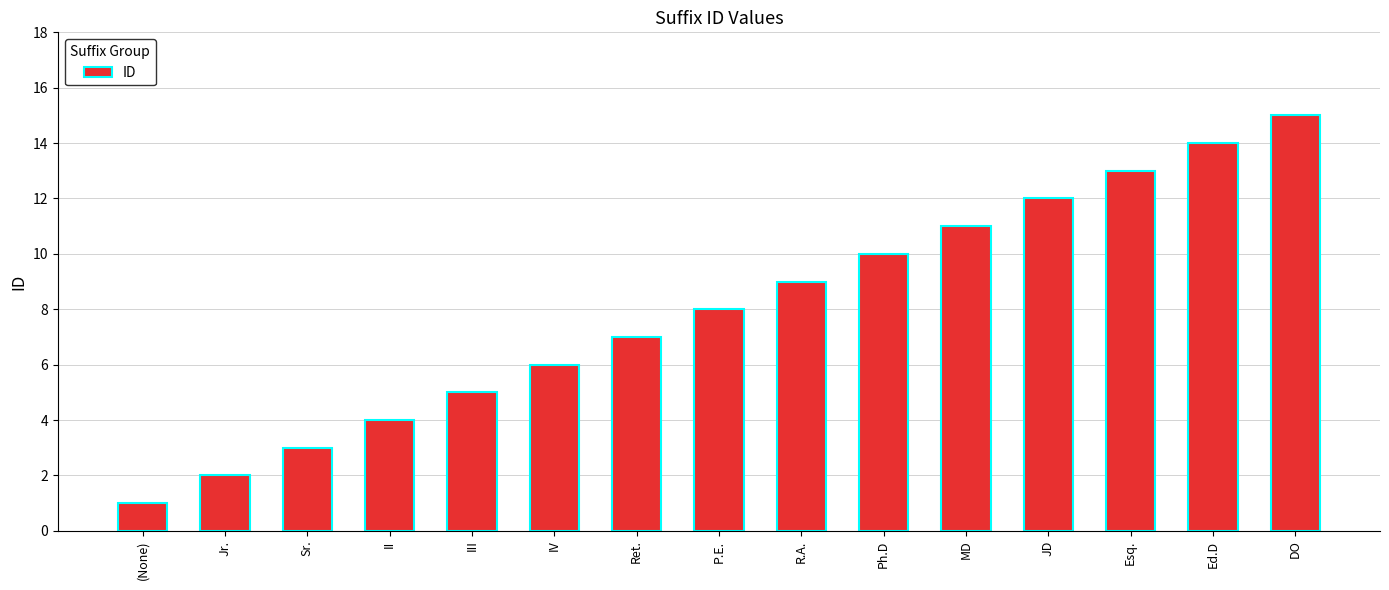

Reading left to right, transcribe all the data shown in this chart.

1	2	3	4	5	6	7	8	9	10	11	12	13	14	15